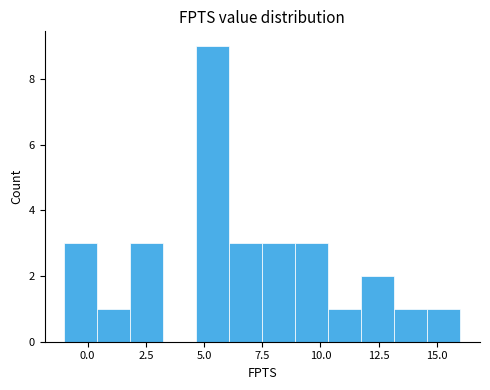

Read against the x-axis, roughly where is the centre of the tallest bar?

5.5